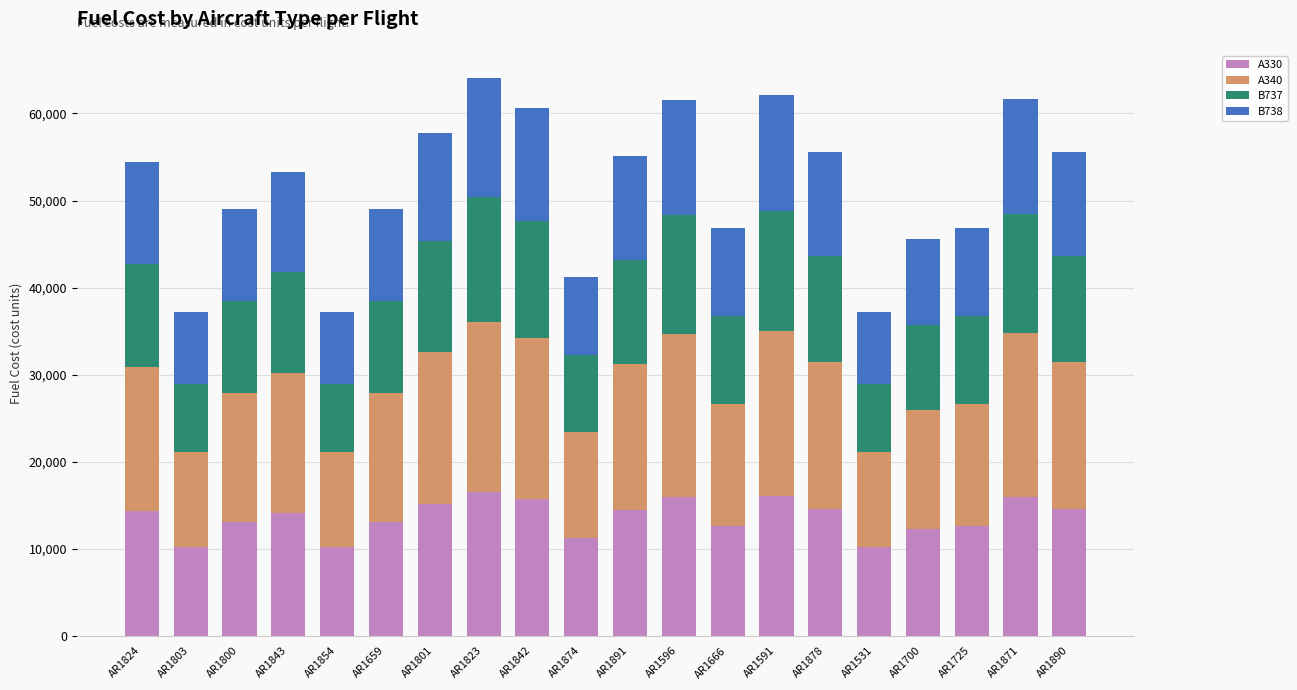

What is the average value of the A330 series?

13651.6